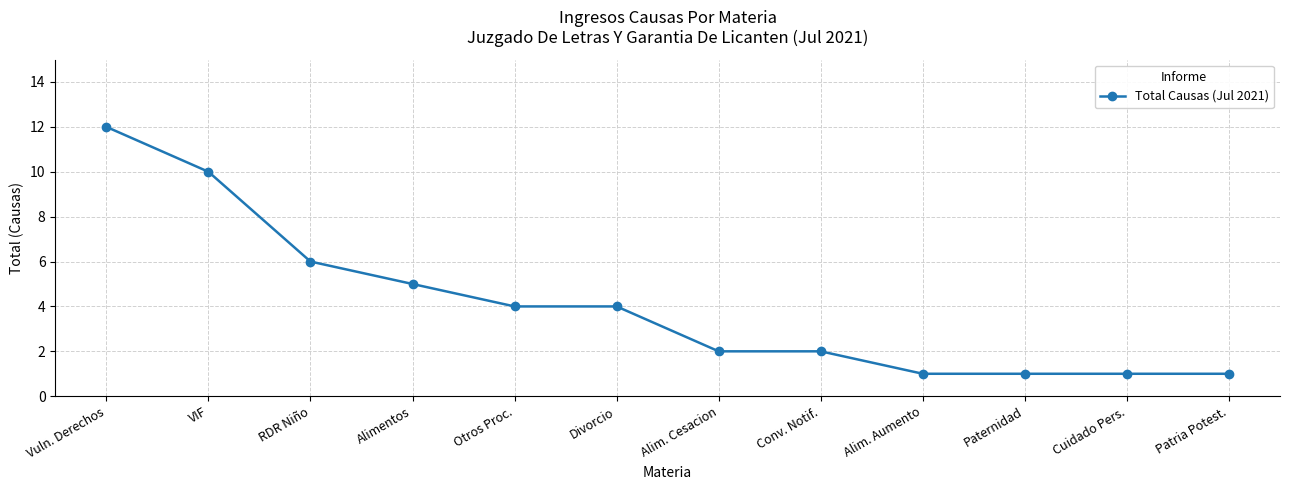

What is the greatest value displayed?

12